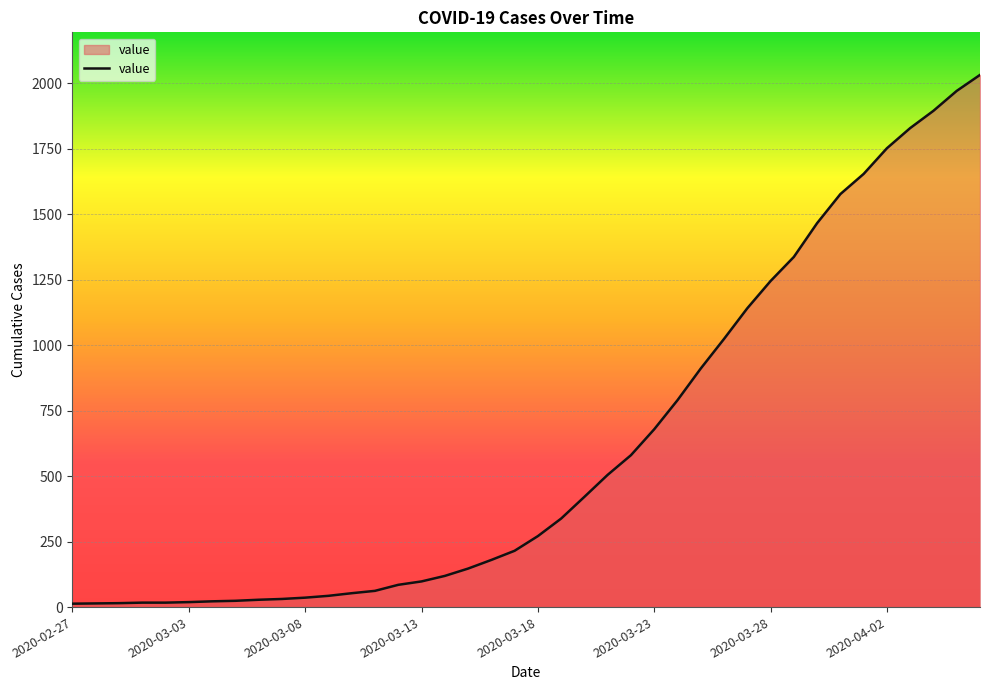

What is the difference between the maximum and minimum values?

2019